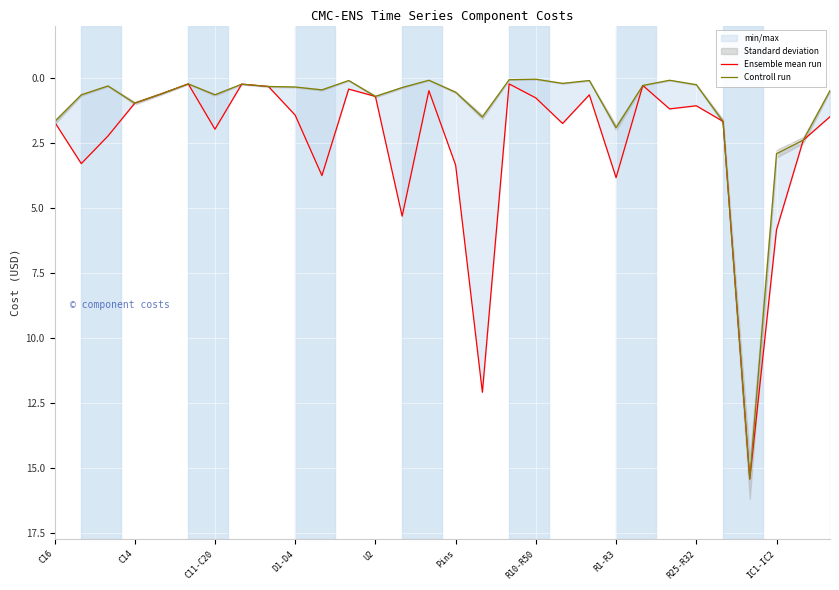

Reading right to left, list all the values displayed in this chart.

Ensemble mean run: 1.5	2.4	5.8	15.4	1.7	1.1	1.2	0.3	3.8	0.7	1.8	0.8	0.2	12.1	3.4	0.5	5.3	0.7	0.4	3.8	1.4	0.3	0.2	2.0	0.2	0.6	1.0	2.2	3.3	1.7
Controll run: 0.5	2.4	2.9	15.4	1.7	0.3	0.1	0.3	1.9	0.1	0.2	0.1	0.1	1.5	0.6	0.1	0.4	0.7	0.1	0.5	0.4	0.3	0.2	0.7	0.2	0.6	1.0	0.3	0.7	1.7